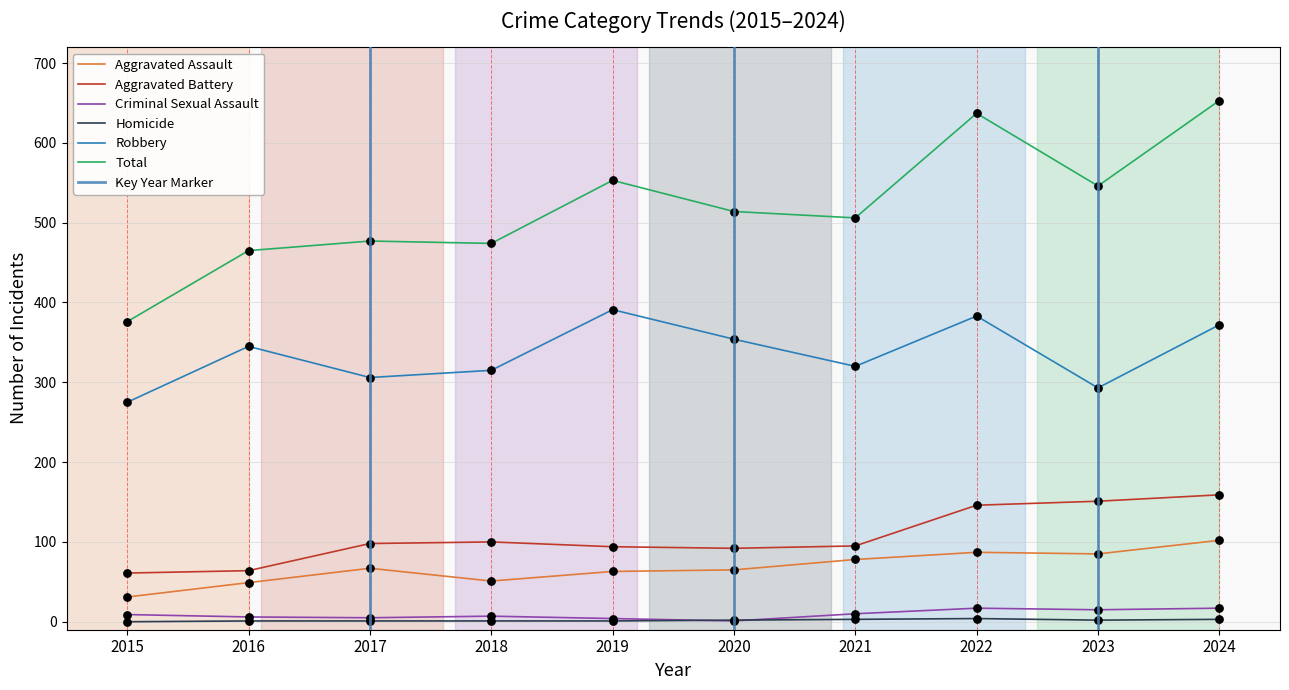

At how many categories does at least one series exceed 84?

10